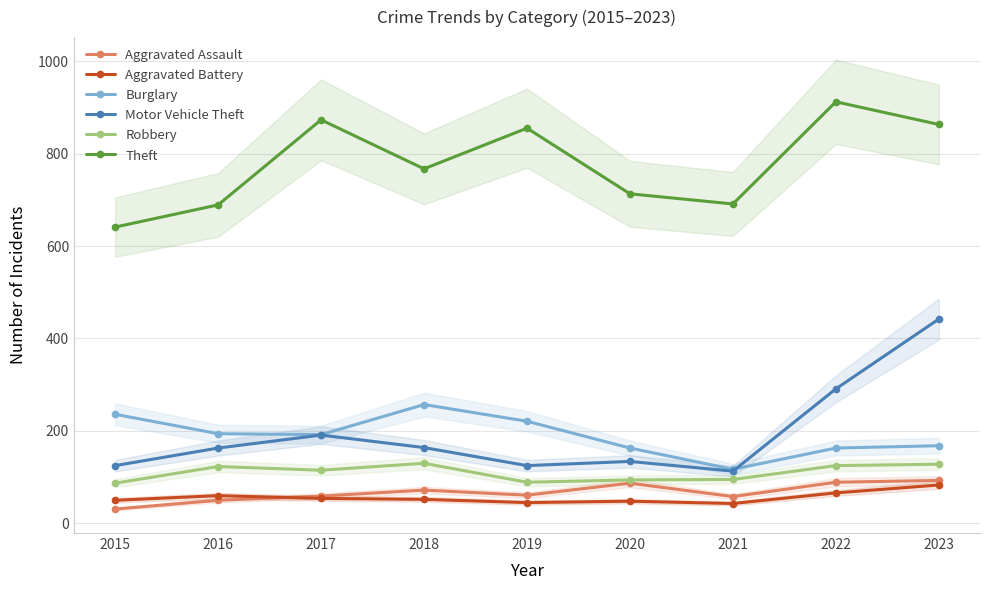

At how many categories does at least one series exceed 91?

9